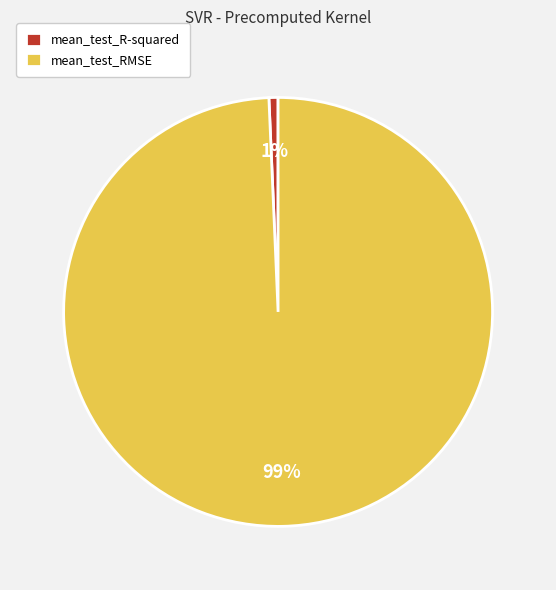

Which category has the biggest portion of the pie?

mean_test_RMSE